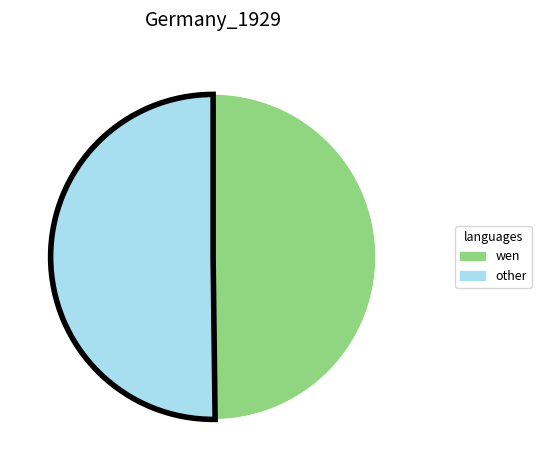

How many slices are in this pie chart?

2